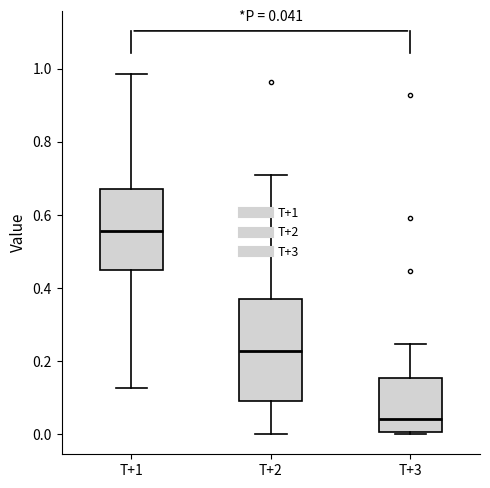

Which box has the lowest median line?

T+3